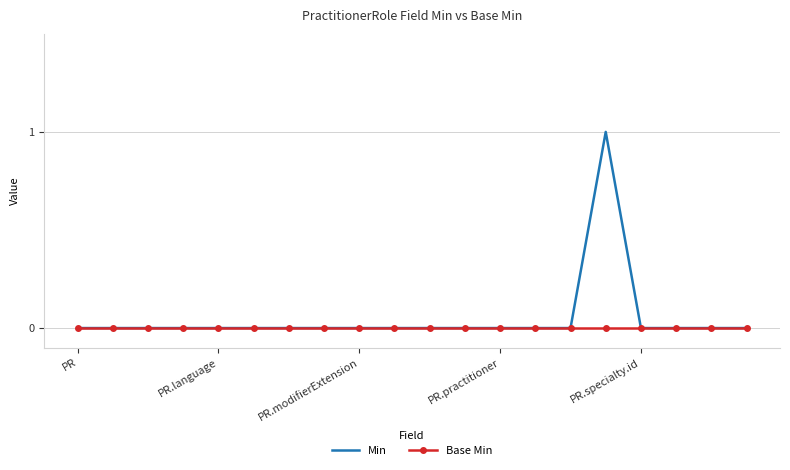

Rank the series by their maximum value, from lowest to highest.

Base Min, Min